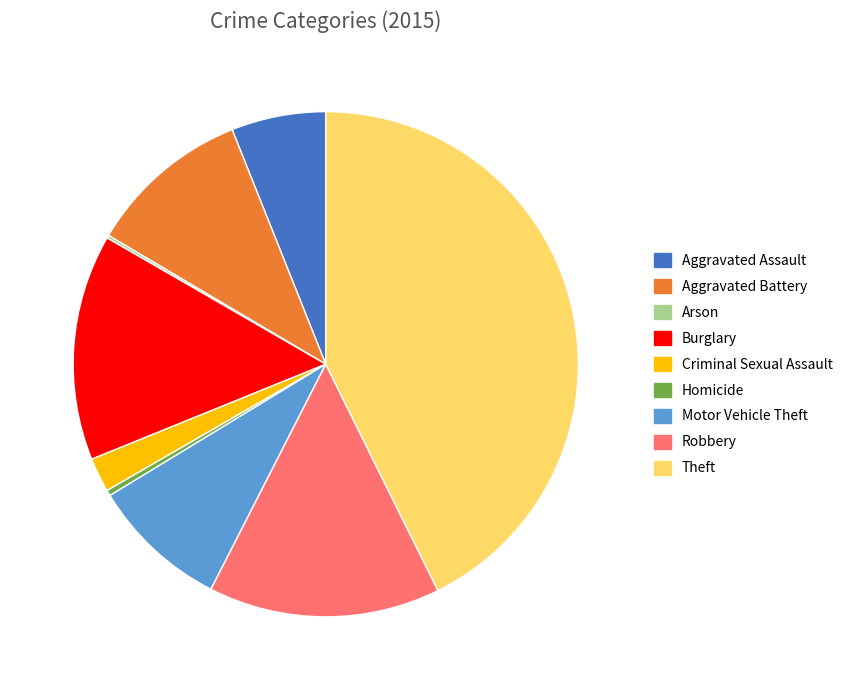

Approximately how many times larger is the value at Theft compared to Motor Vehicle Theft?

4.9